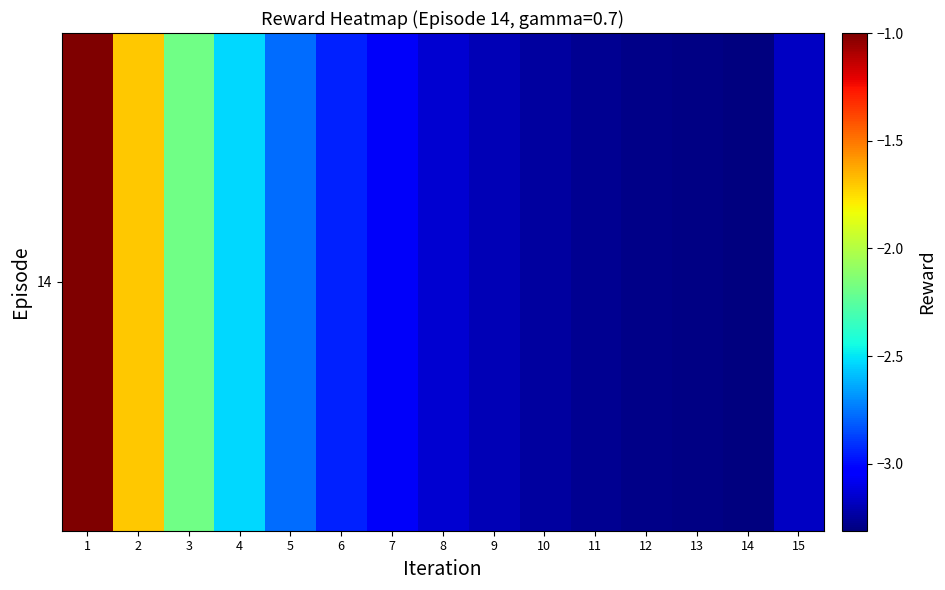

The value at 8 is -3.1. True or false?

True